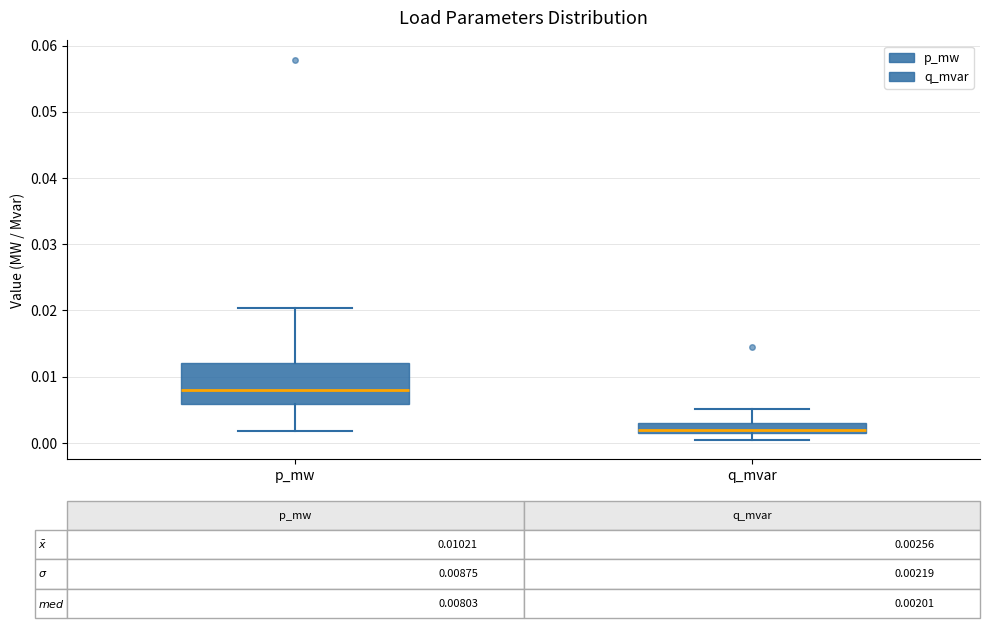

Which box has the lowest median line?

q_mvar